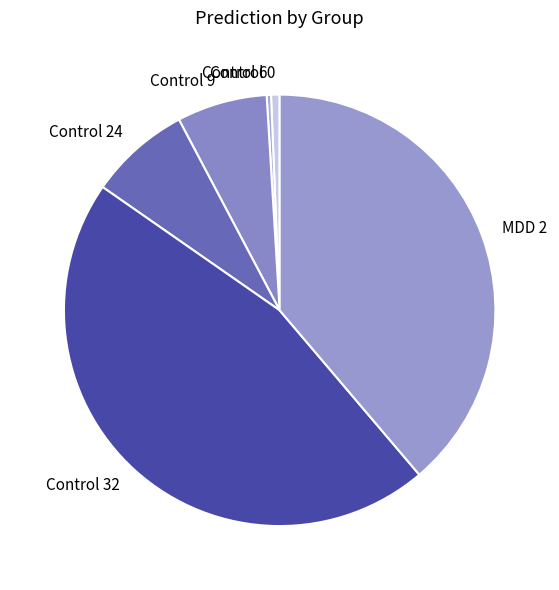

True or false: MDD 2 accounts for 39% of the total.

True